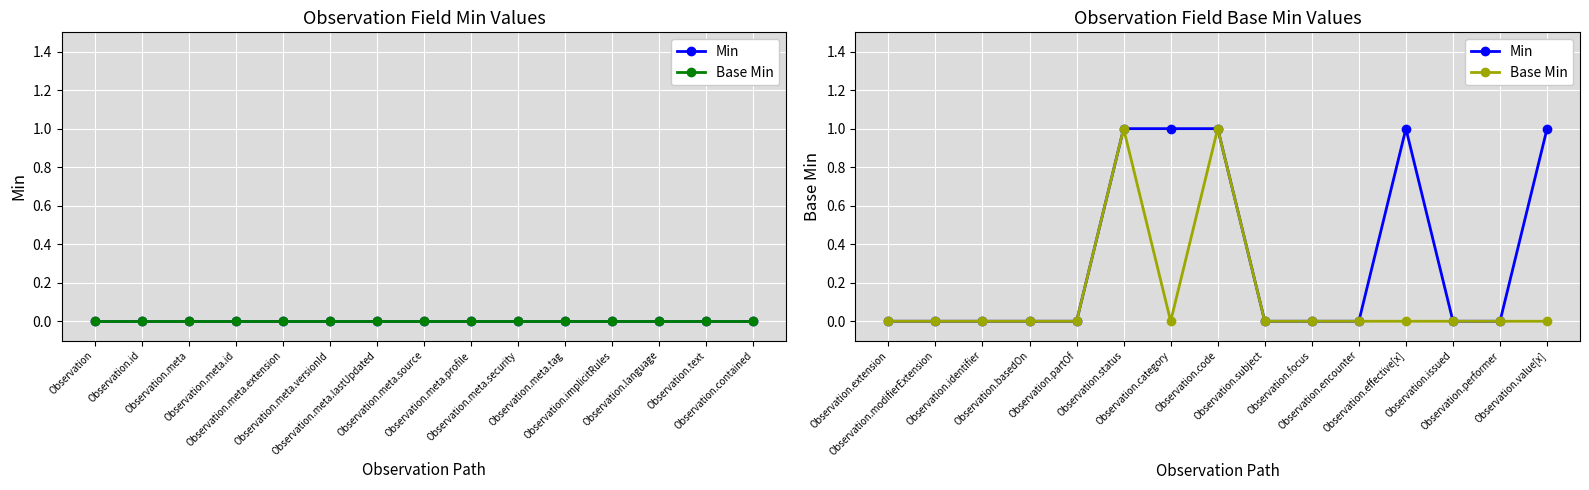

Count the number of data series in this chart.

2